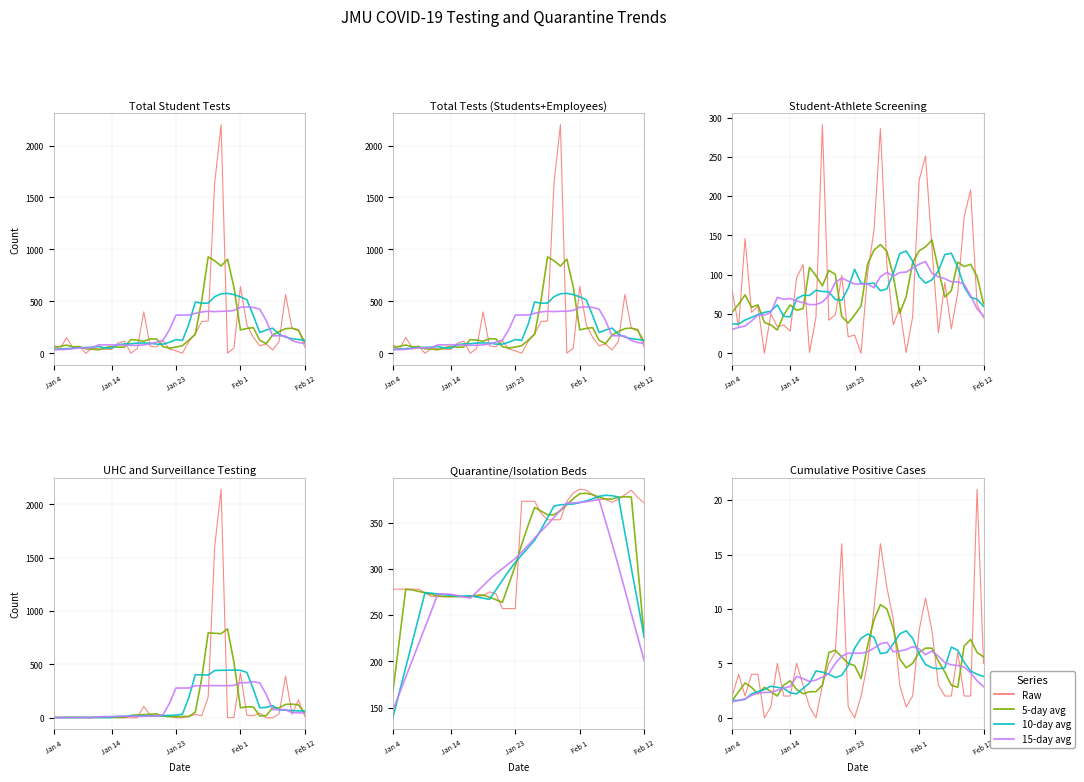

What is the value of the 15-day avg point at the 18th from the left?

5.7